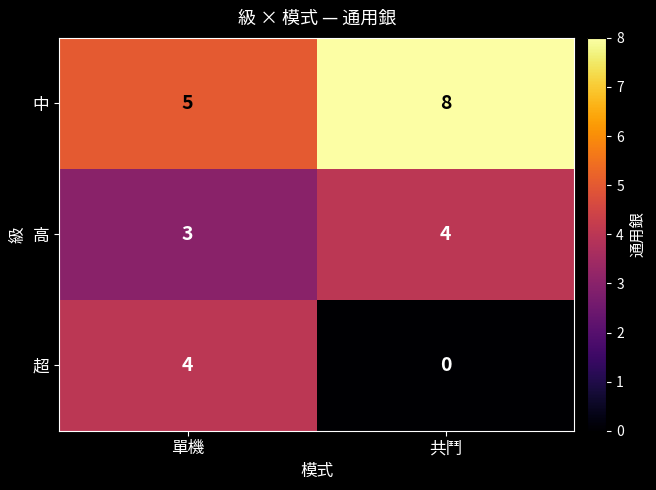

At which category does the chart reach its peak across all series?

共鬥